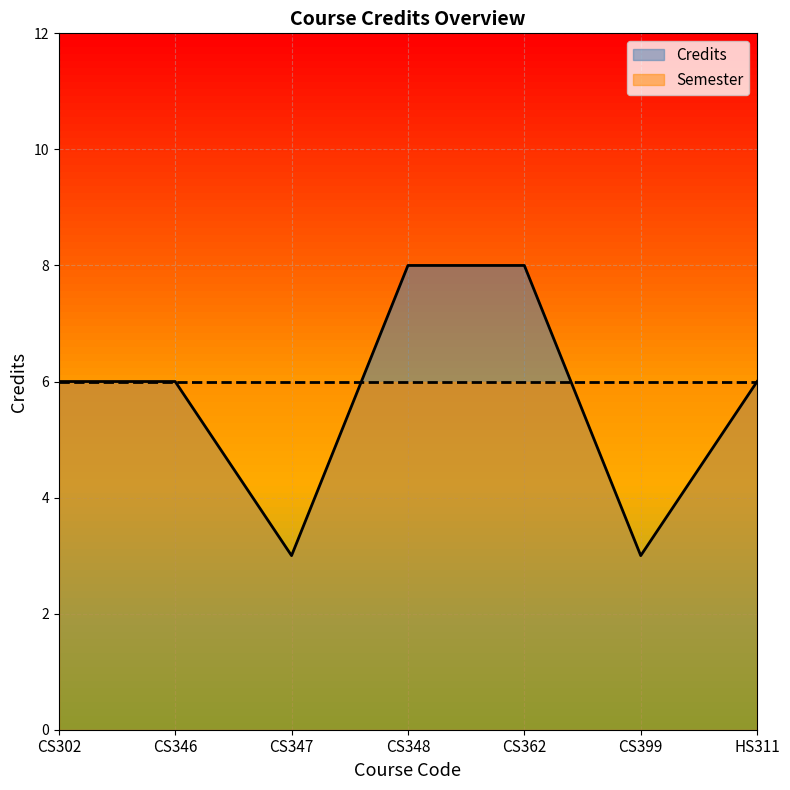

True or false: the data shows 6 at CS302.

True